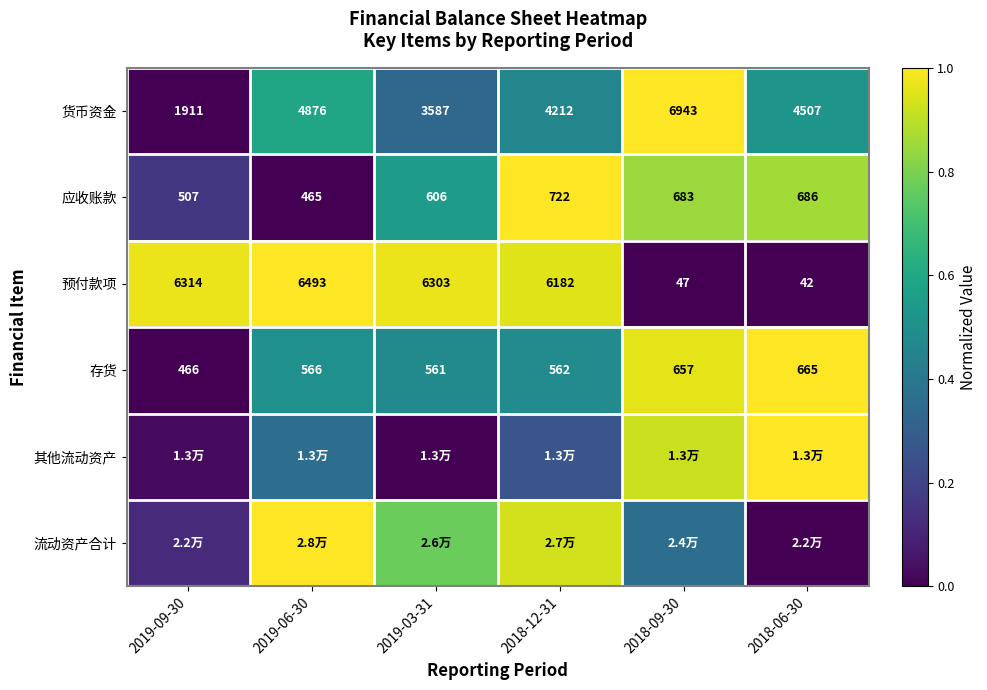

The value of 预付款项 at 2019-09-30 is 1.7. True or false?

False